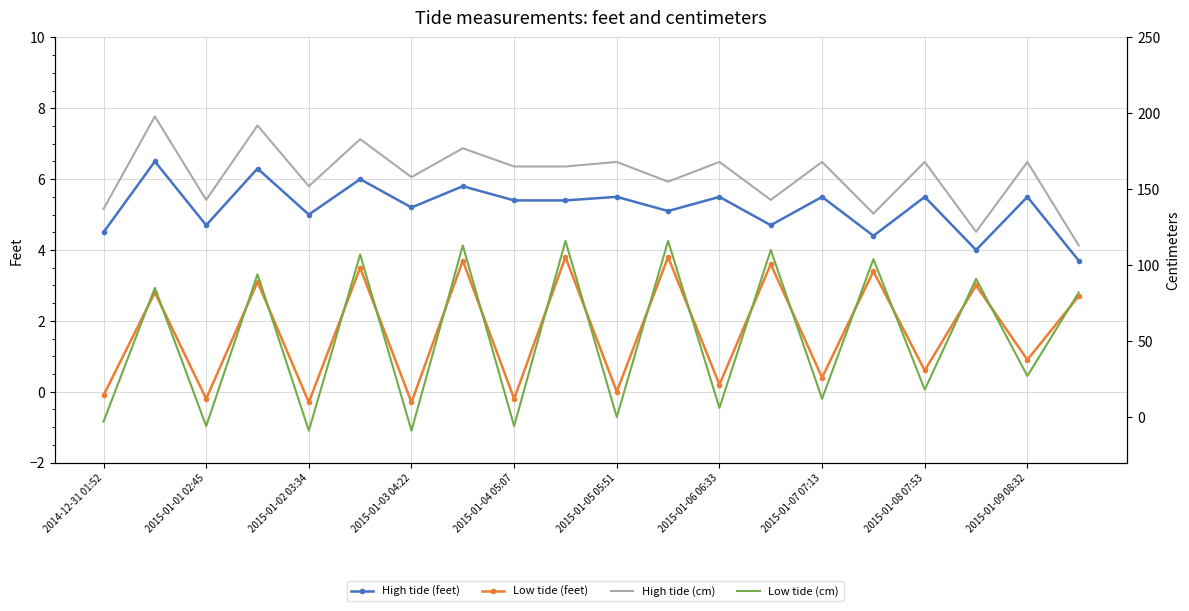

How many negative values does the Low tide (cm) series have?

5